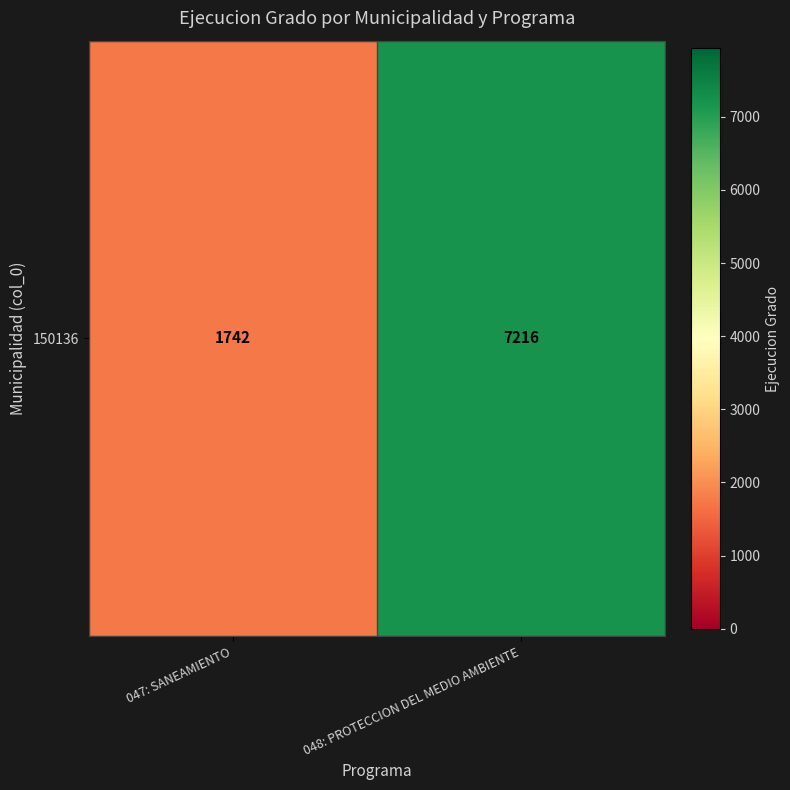

Rank the categories by value from lowest to highest.

047: SANEAMIENTO, 048: PROTECCION DEL MEDIO AMBIENTE